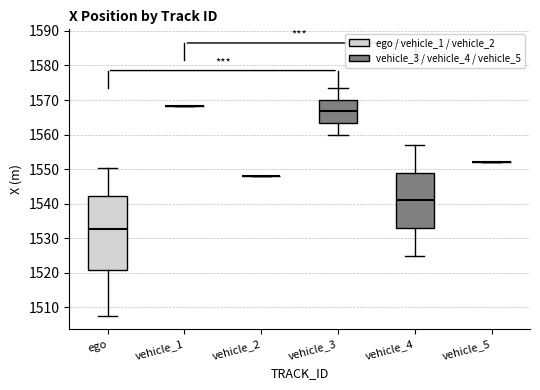

Reading left to right, read every box against the y-axis: the position of its median line, the range the box covers, and the ends of its whiskers. The values are not printed on the chart, so give them approximately, as read against the axis.

ego: median 1533, box 1521 to 1542, whiskers 1508 to 1550
vehicle_1: box collapsed to a line at 1568, whiskers 1568 to 1568
vehicle_2: box collapsed to a line at 1548, whiskers 1548 to 1548
vehicle_3: median 1567, box 1563 to 1570, whiskers 1560 to 1574
vehicle_4: median 1541, box 1533 to 1549, whiskers 1525 to 1557
vehicle_5: box collapsed to a line at 1552, whiskers 1552 to 1552